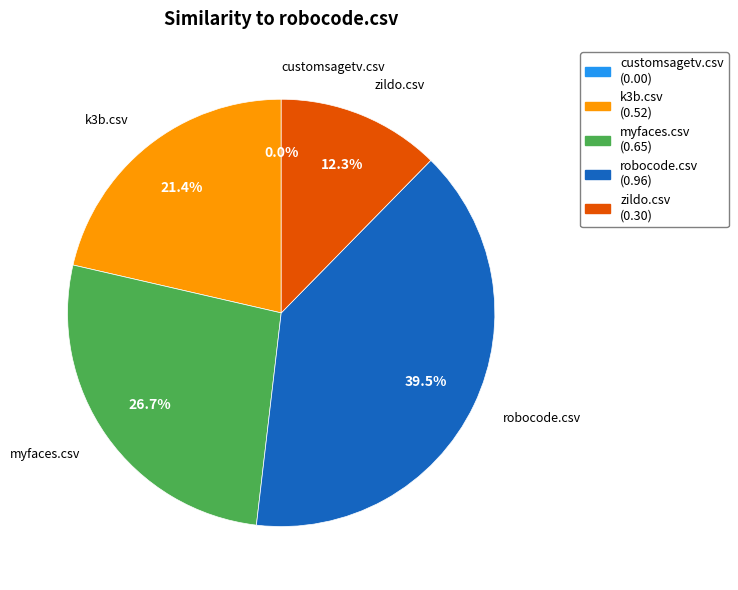

Which slice is the smallest?

customsagetv.csv